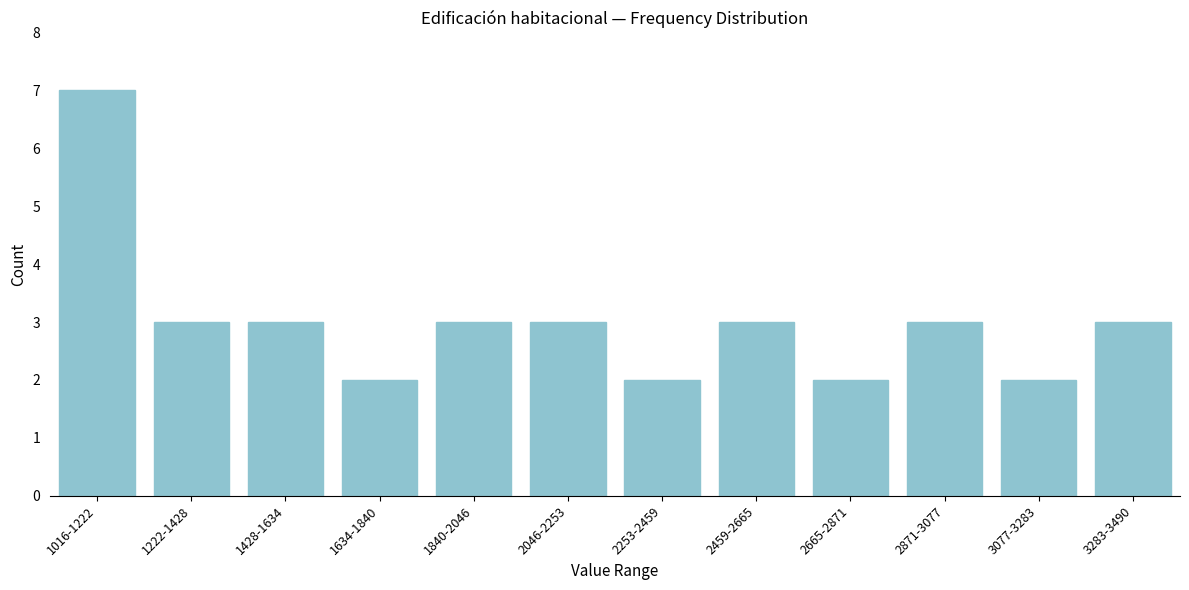

Reading right to left, transcribe all the data shown in this chart.

3283-3490=3	3077-3283=2	2871-3077=3	2665-2871=2	2459-2665=3	2253-2459=2	2046-2253=3	1840-2046=3	1634-1840=2	1428-1634=3	1222-1428=3	1016-1222=7